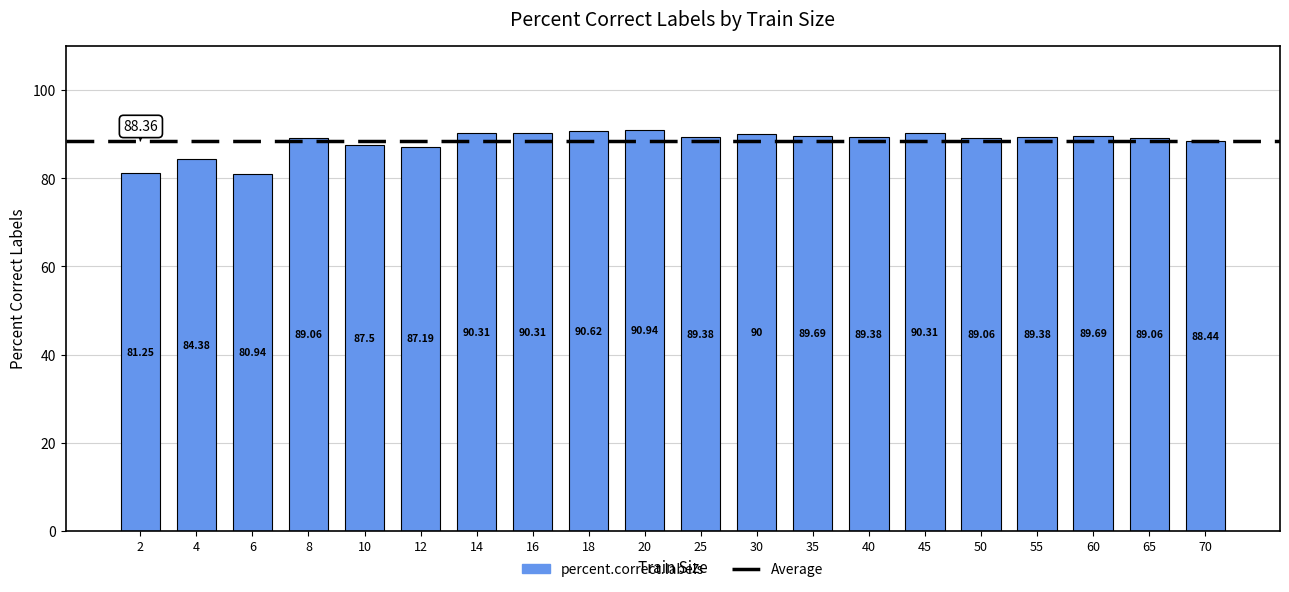

Are the bars grouped side by side (vs. stacked)?

No